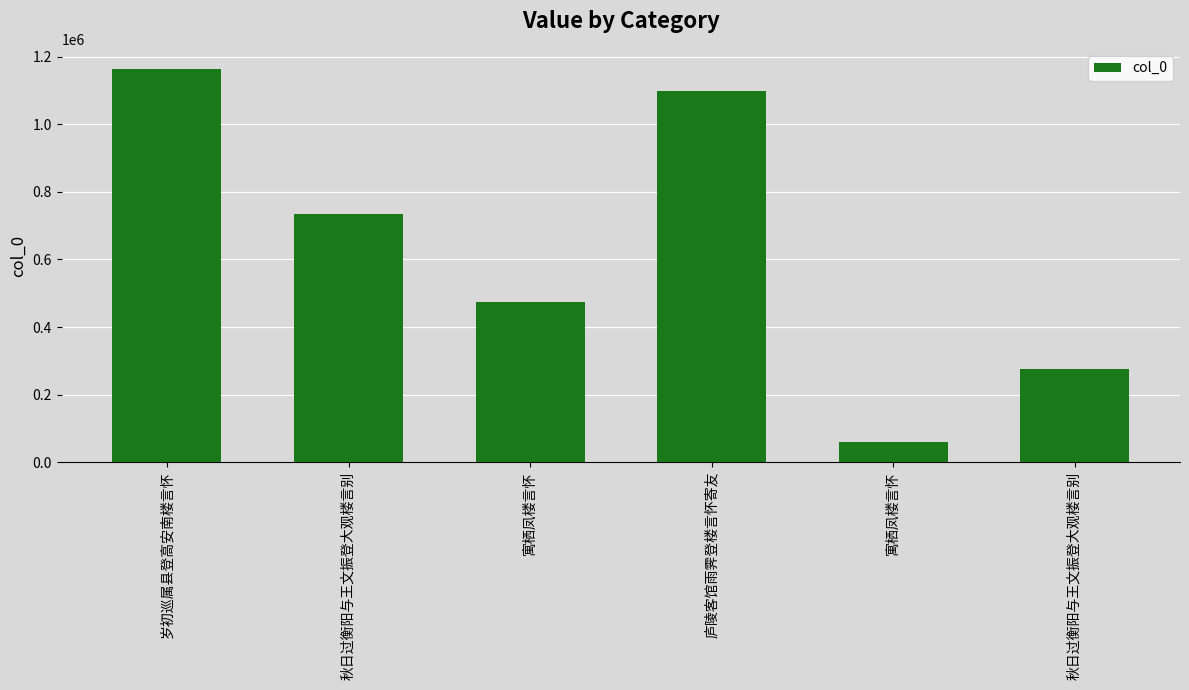

Count the number of data series in this chart.

1